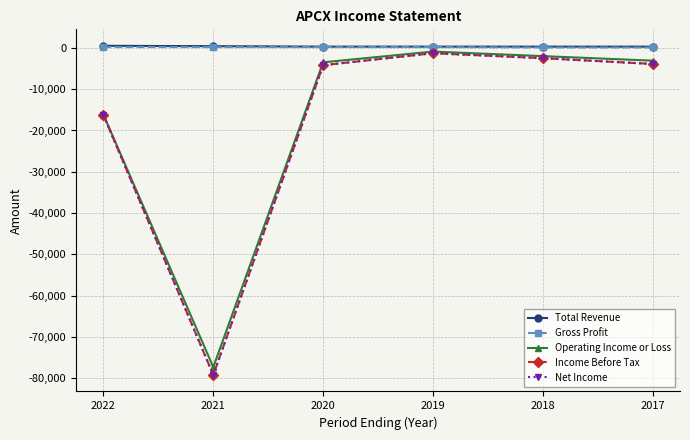

True or false: Operating Income or Loss and Income Before Tax cross at least once.

False